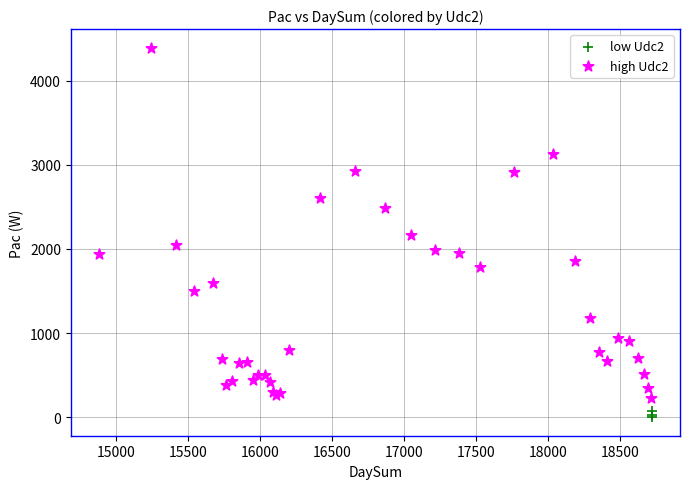

Which series reaches the maximum Y coordinate?

high Udc2